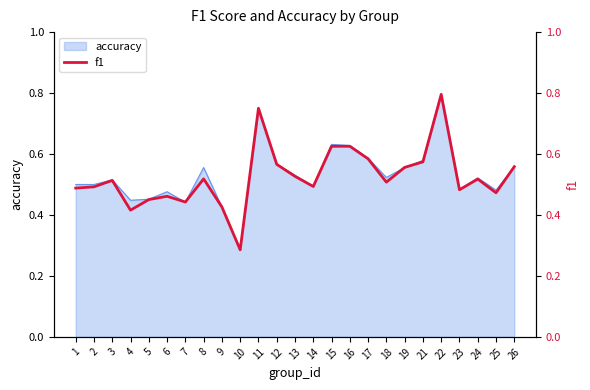

True or false: accuracy has a value of 0.5 at 10.

False